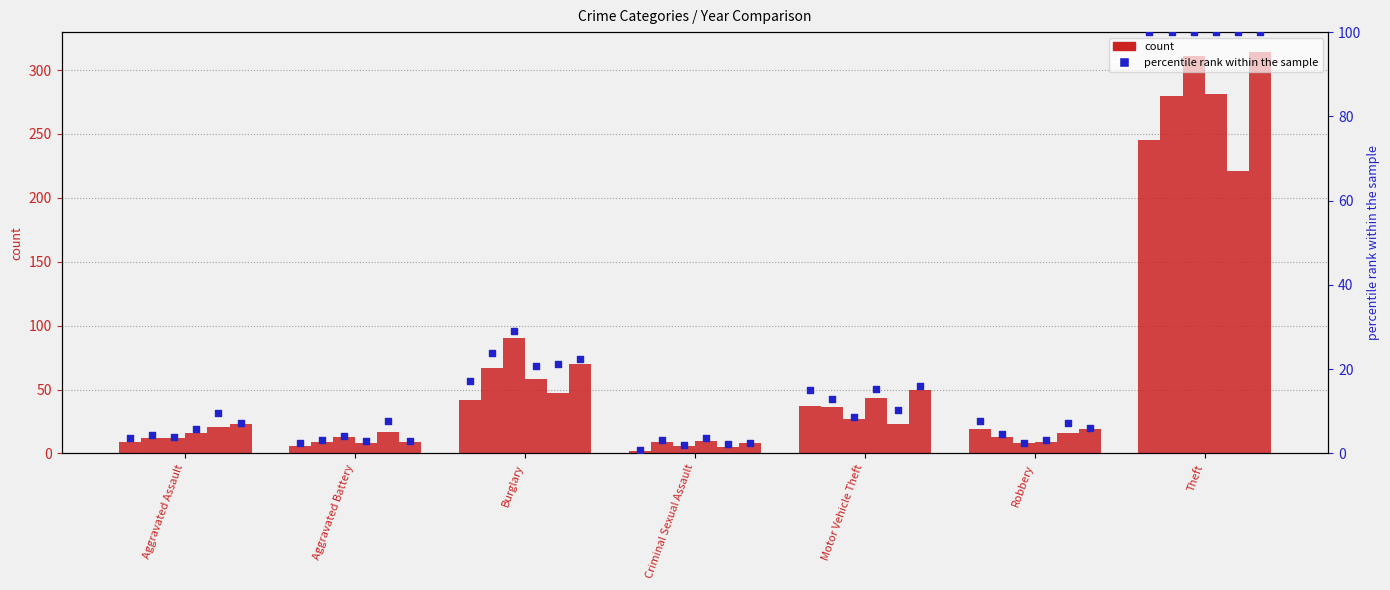

Which has a higher value, Robbery or Aggravated Battery?

Robbery